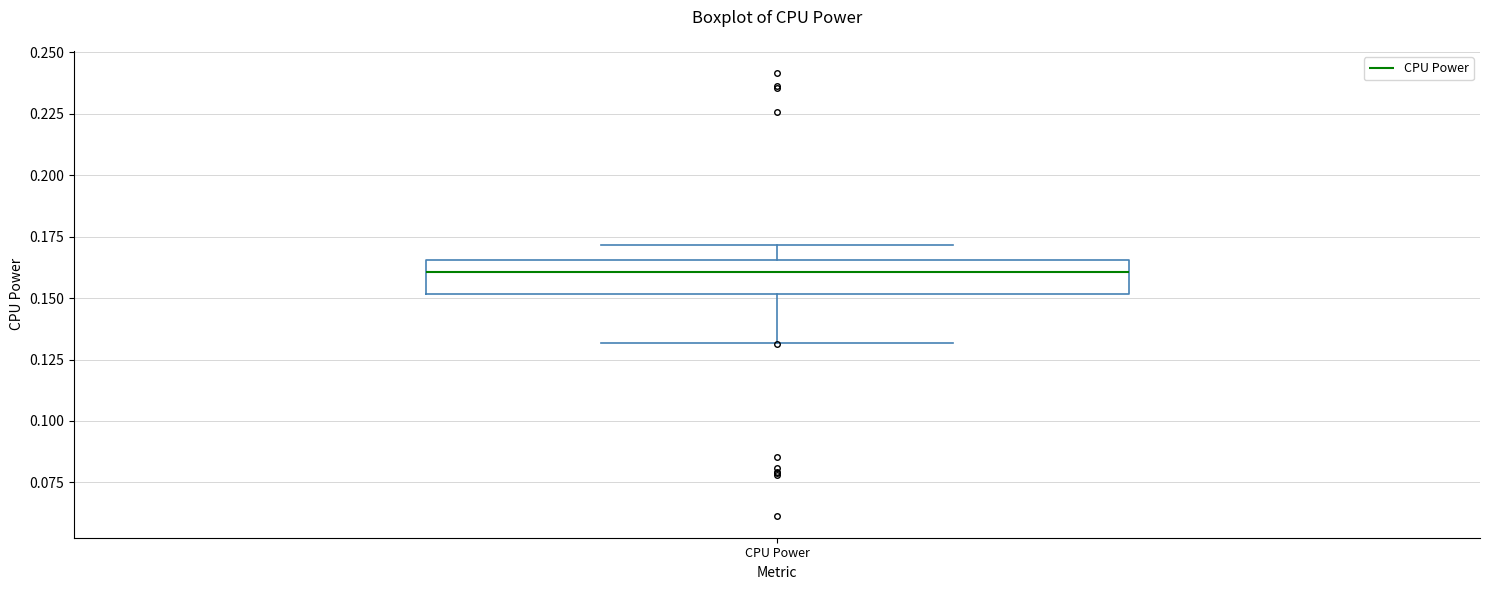

Where does the median line of the box for CPU Power sit on the y-axis? The values are not printed on the chart, so give them approximately, as read against the axis.

0.160